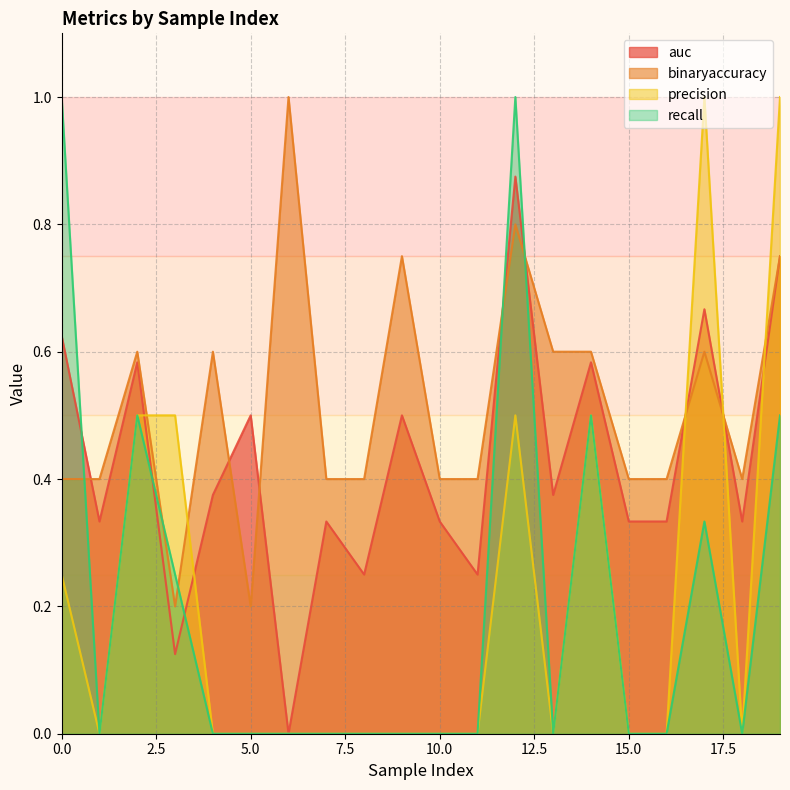

The value of precision at 6 is 0.0. True or false?

True